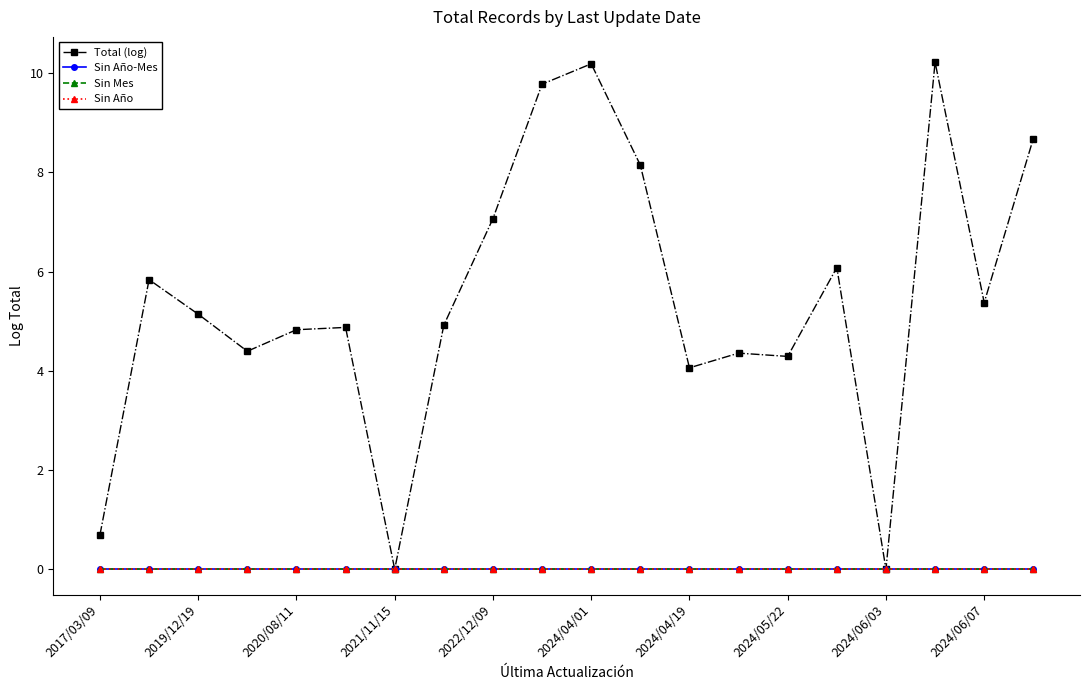

True or false: Sin Mes has more than 2 points higher than both neighbors.

False